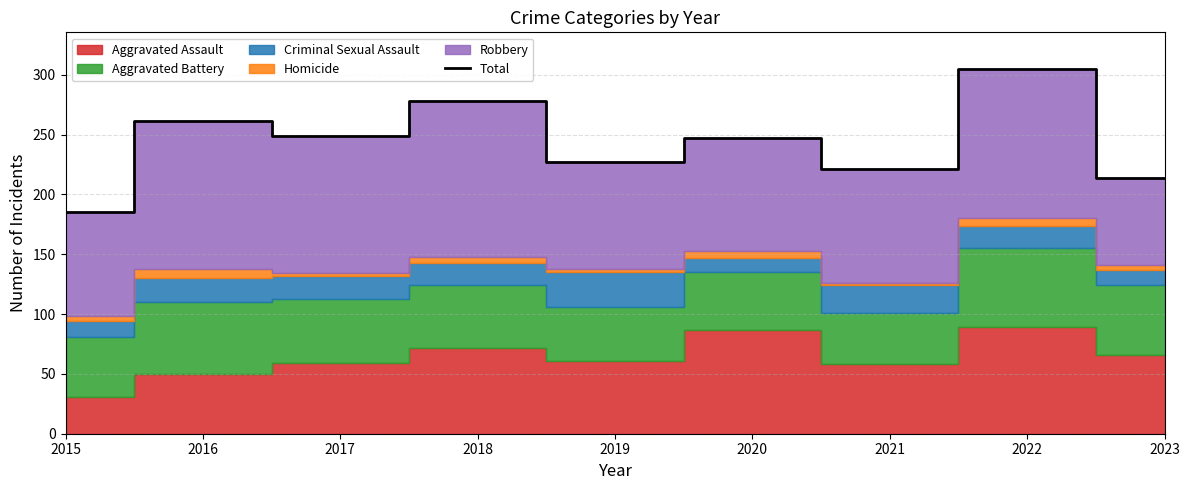

What is the change in value from 2018 to 2022?

+27